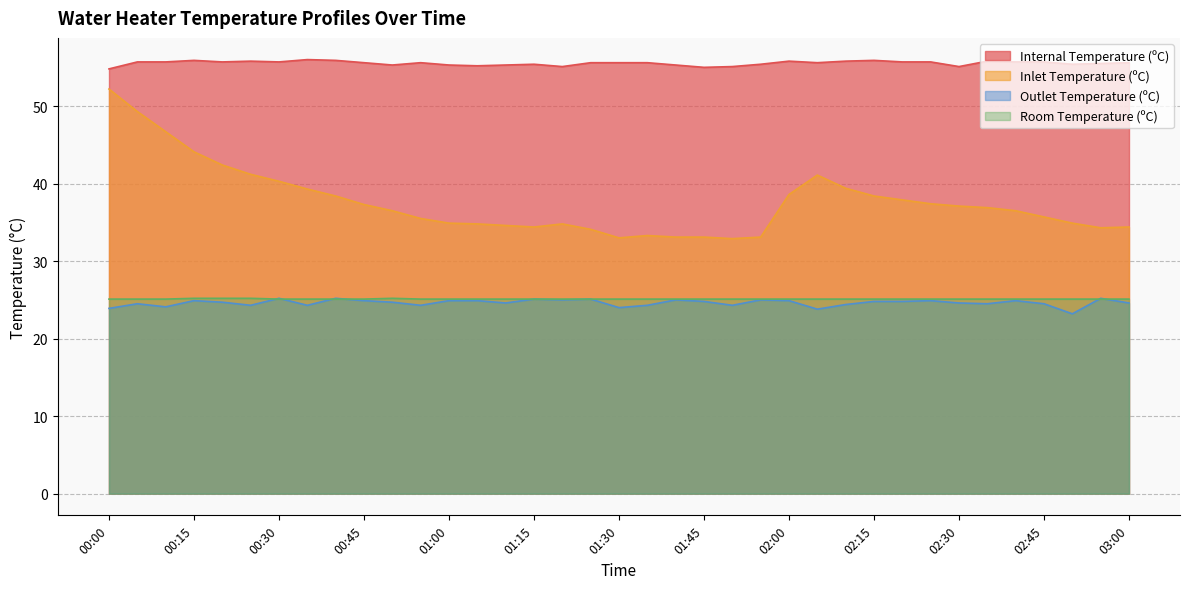

At which category is the sum across all series the highest?

00:00